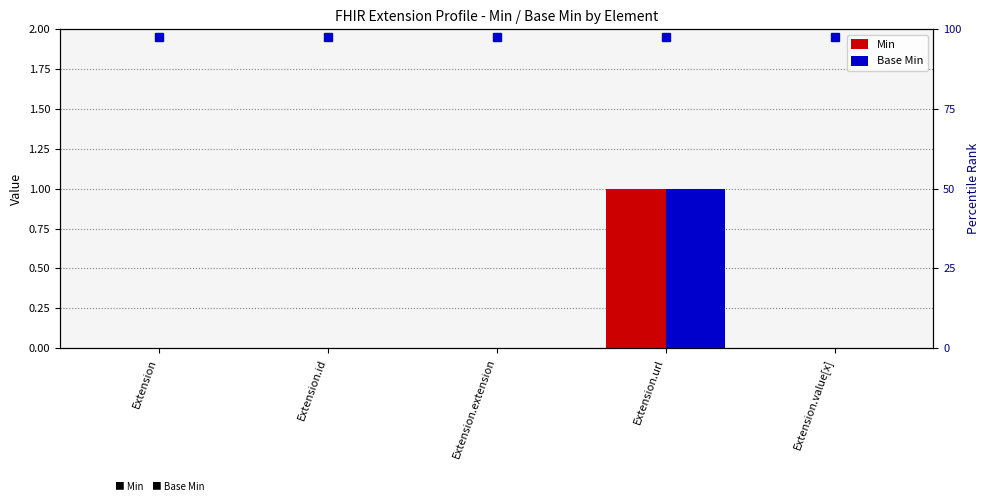

Reading right to left, extract all data points from this chart.

Min: Extension.value[x]=0	Extension.url=1	Extension.extension=0	Extension.id=0	Extension=0
Base Min: Extension.value[x]=0	Extension.url=1	Extension.extension=0	Extension.id=0	Extension=0